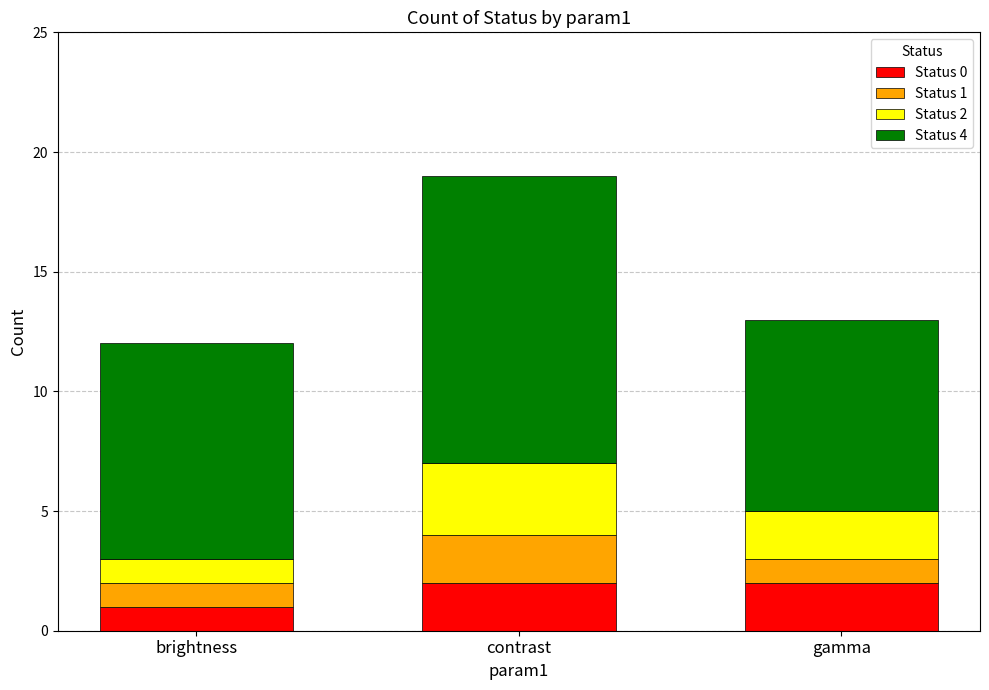

At which category is the sum across all series the highest?

contrast